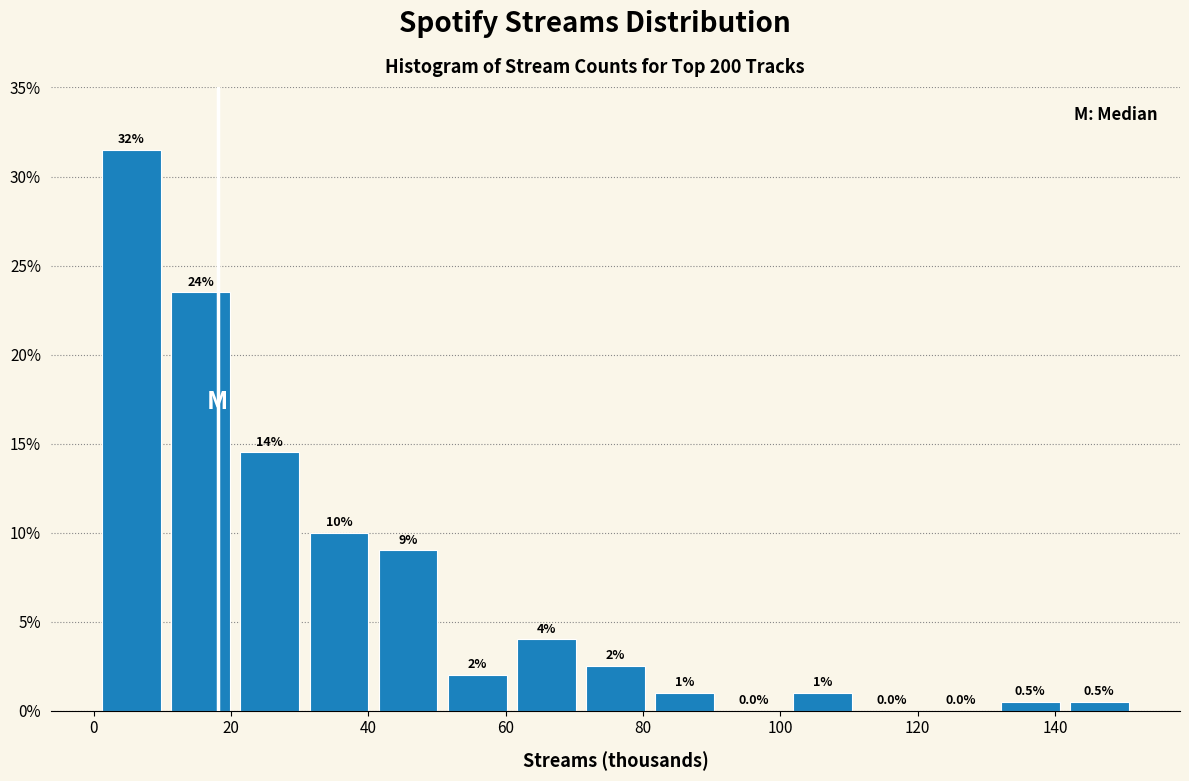

Which range on the x-axis has the tallest bar?

0 to 10